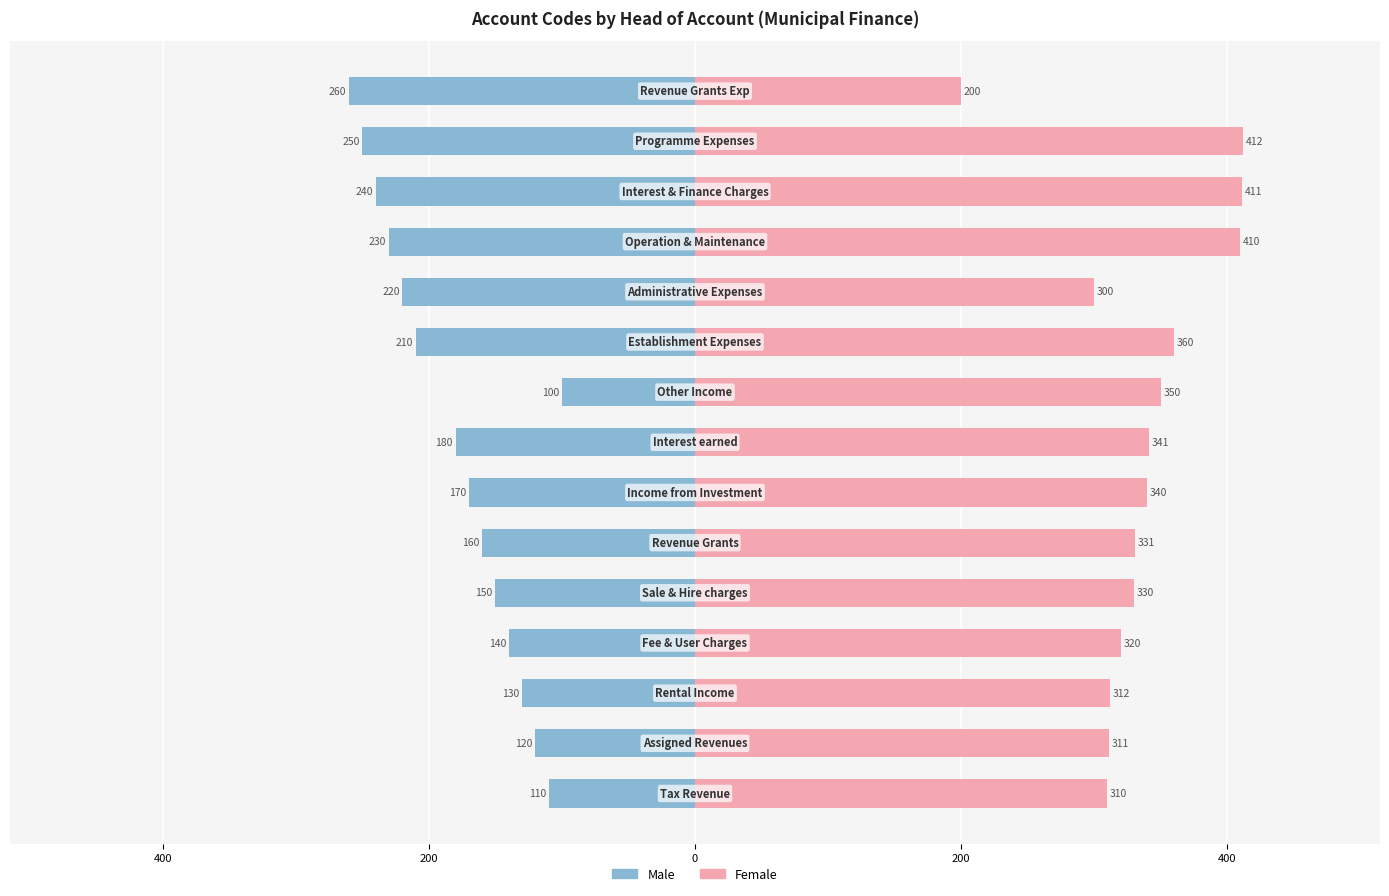

How many bars are there in each group?

2